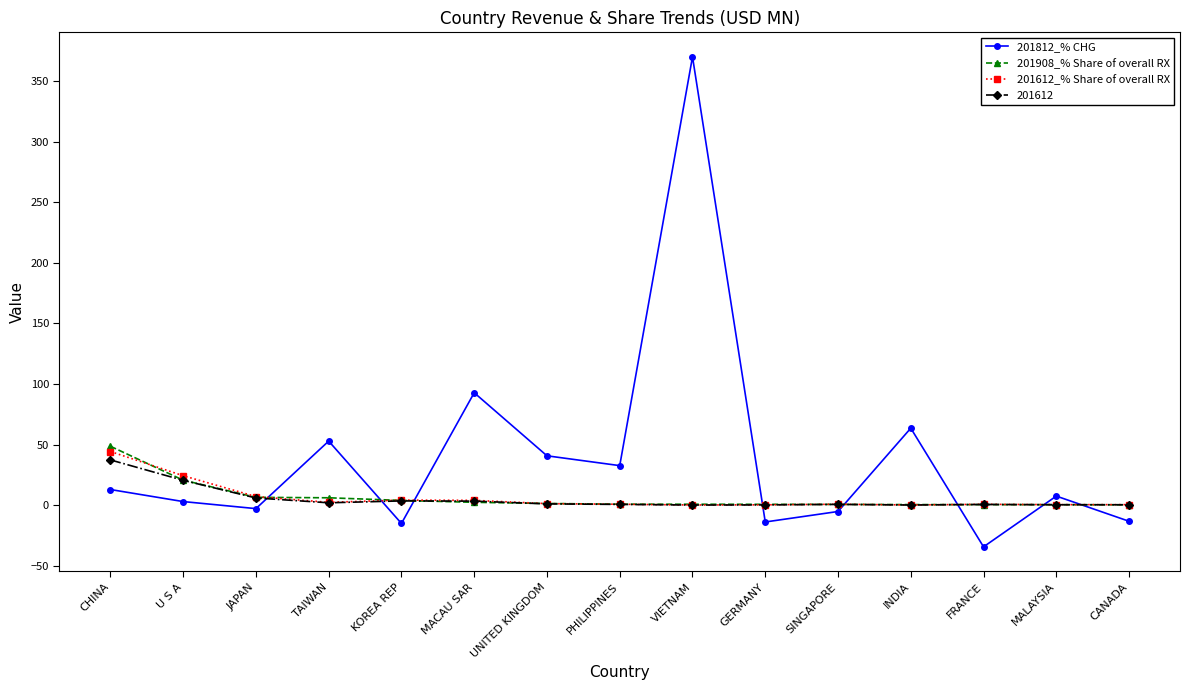

The value of 201812_% CHG at FRANCE is -34.2. True or false?

True